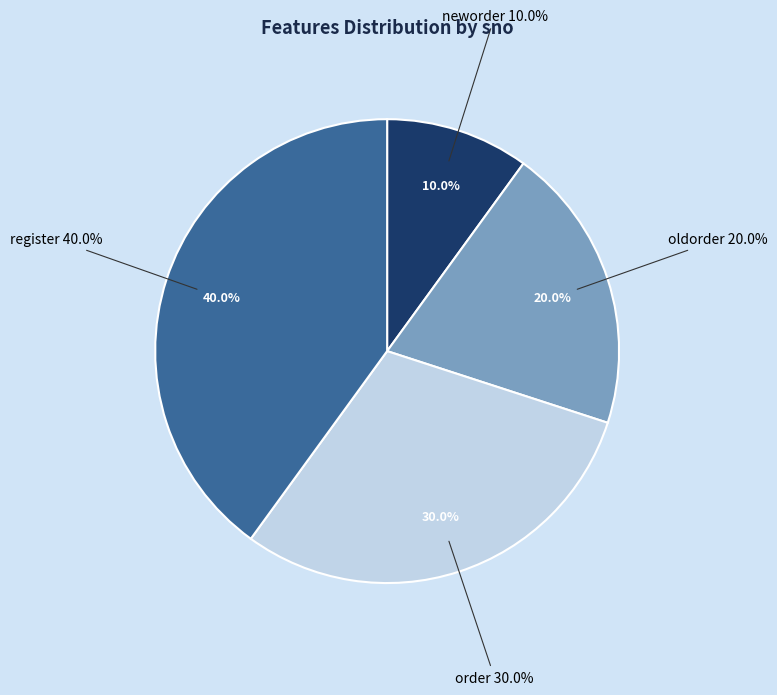

Does neworder account for over 50% of the chart?

No